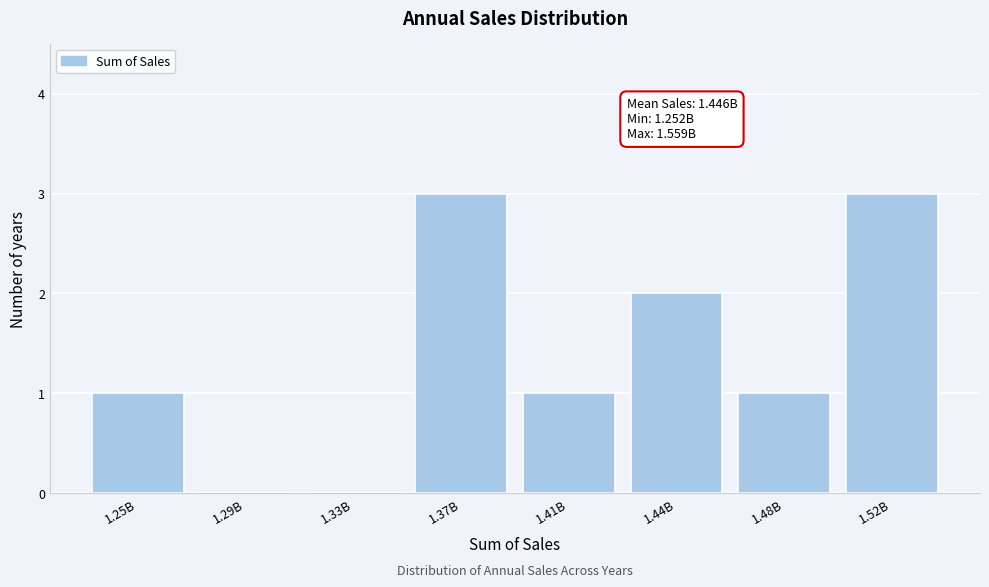

Reading left to right, what are all the values shown in this chart?

1.25B=1	1.29B=0	1.33B=0	1.37B=3	1.41B=1	1.44B=2	1.48B=1	1.52B=3